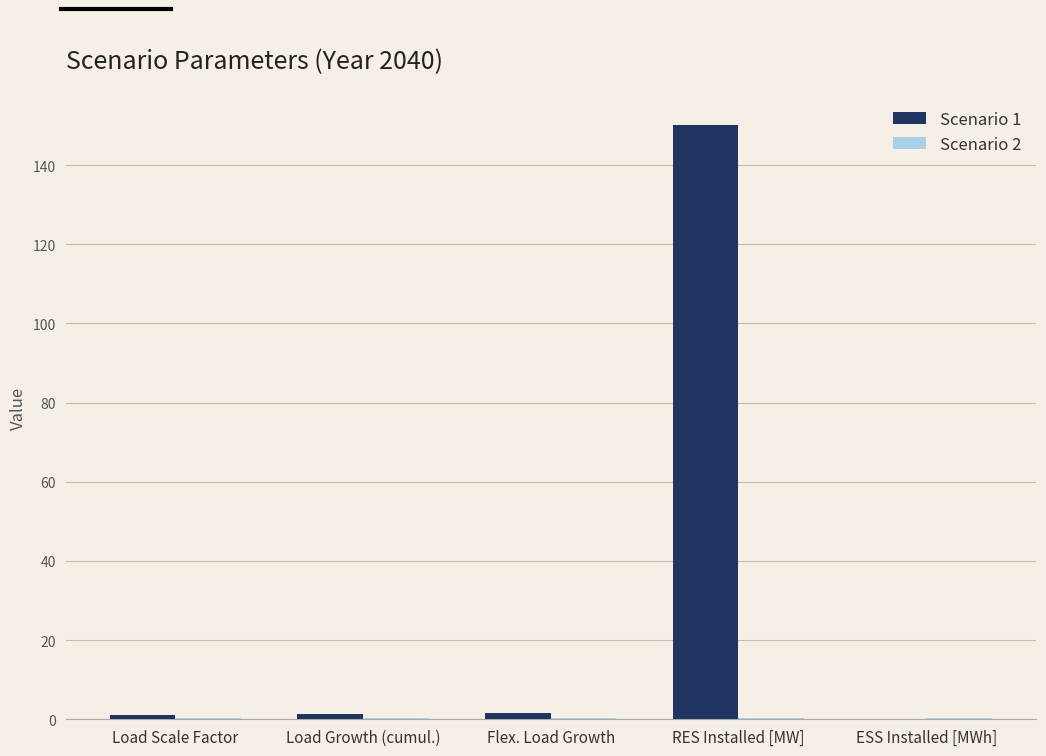

The value of Scenario 1 at RES Installed [MW] is 64.6. True or false?

False